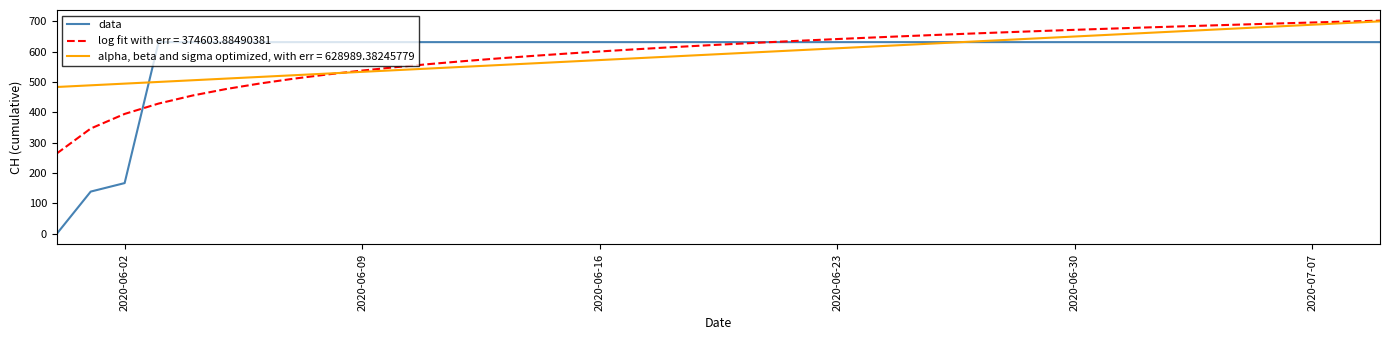

List the series in order of their peak value, highest first.

log fit with err = 374603.88490381, alpha, beta and sigma optimized, with err = 628989.38245779, data